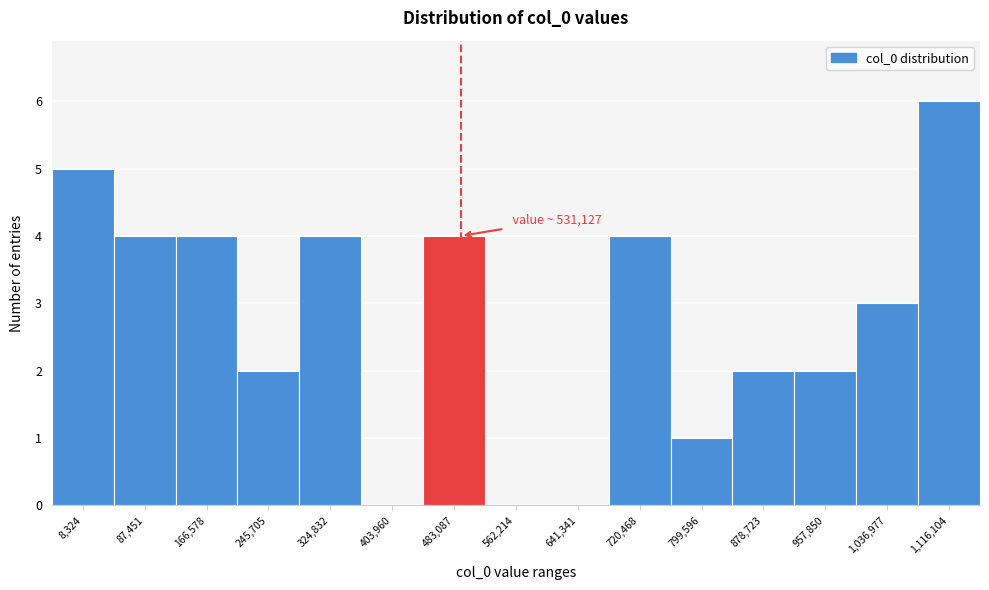

Reading right to left, transcribe all the data shown in this chart.

1,116,104=6	1,036,977=3	957,850=2	878,723=2	799,596=1	720,468=4	641,341=0	562,214=0	483,087=4	403,960=0	324,832=4	245,705=2	166,578=4	87,451=4	8,324=5